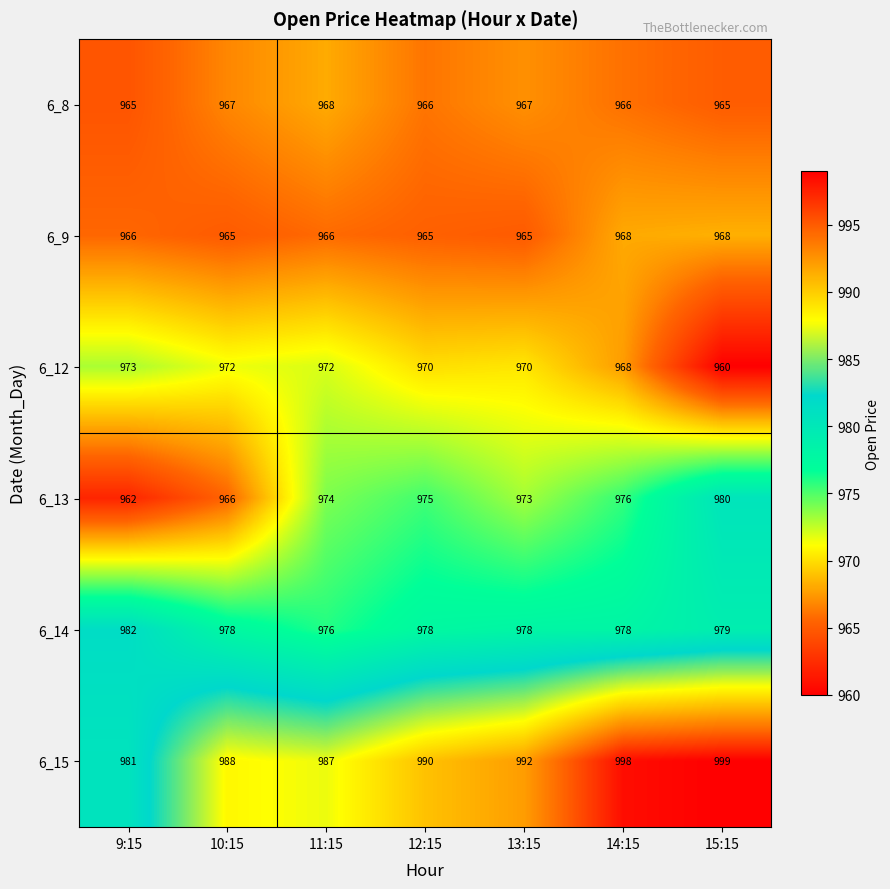

Read the 6_12 value at 11:15, to the nearest 5.

970